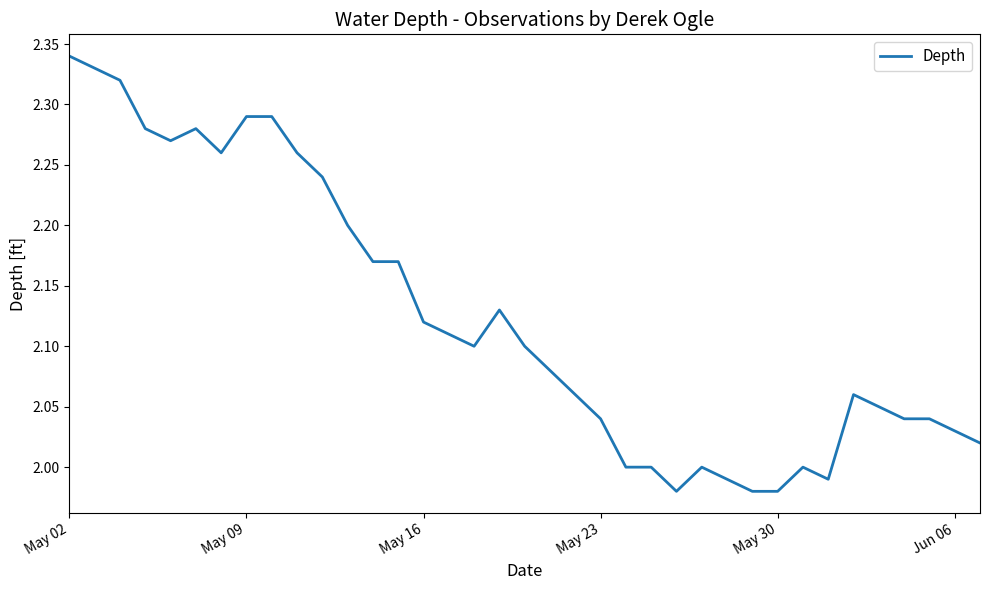

What is the difference between the maximum and minimum values?

0.4